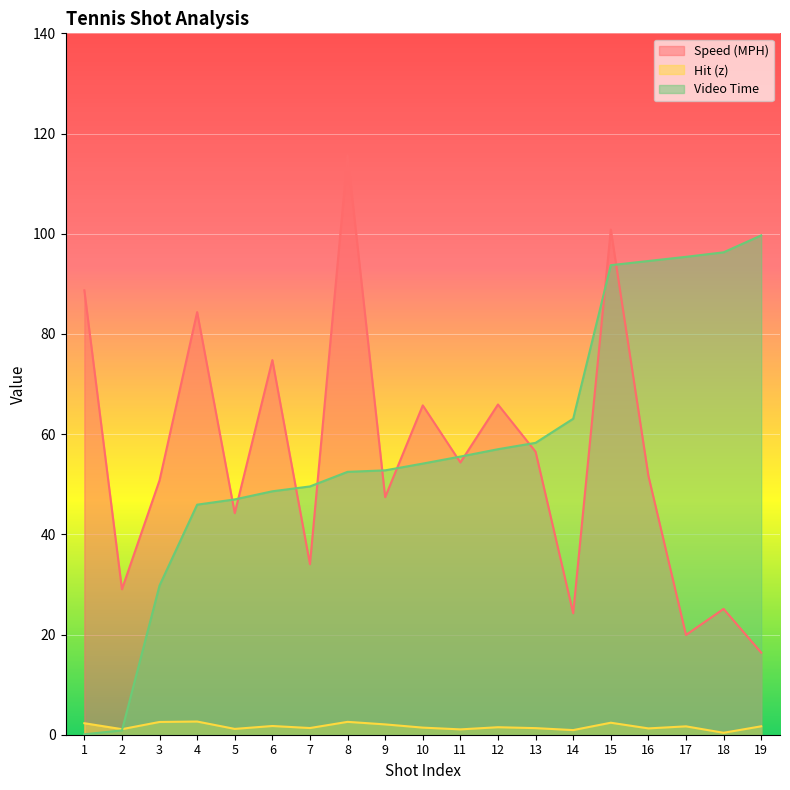

What is the value of the Speed (MPH) point at the 6th from the left?

74.8